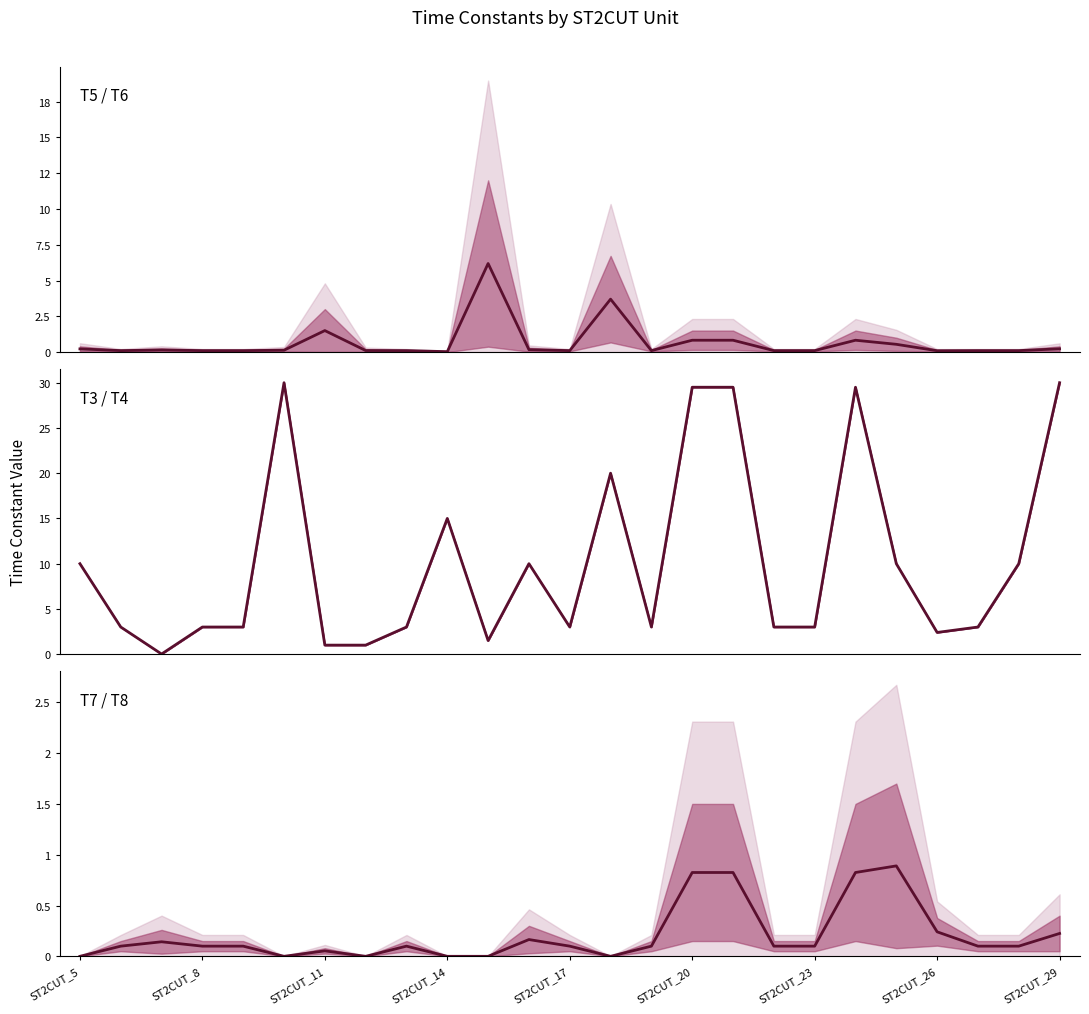

Does the chart display data point markers on the line(s)?

No